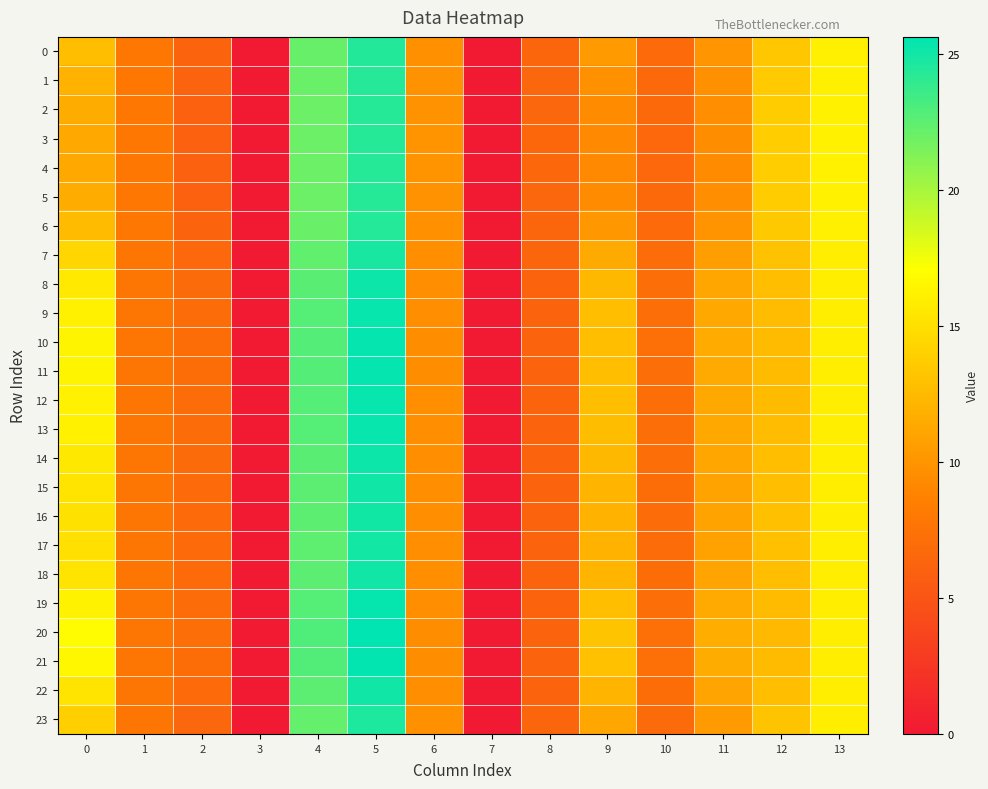

Reading left to right, transcribe all the data shown in this chart.

0: 0=12.8	1=7.9	2=6.3	3=0.0	4=22.1	5=24.5	6=9.7	7=0.0	8=6.5	9=10.3	10=6.8	11=10.0	12=13.4	13=16.0
1: 0=12.1	1=7.9	2=6.2	3=0.0	4=22.0	5=24.4	6=9.8	7=0.0	8=6.5	9=9.8	10=6.7	11=9.7	12=13.6	13=16.1
2: 0=11.6	1=7.9	2=6.1	3=0.0	4=22.0	5=24.3	6=9.9	7=0.0	8=6.6	9=9.4	10=6.7	11=9.5	12=13.7	13=16.1
3: 0=11.4	1=7.9	2=6.0	3=0.0	4=22.0	5=24.3	6=9.9	7=0.0	8=6.6	9=9.2	10=6.6	11=9.5	12=13.7	13=16.1
4: 0=11.3	1=7.9	2=6.0	3=0.0	4=22.0	5=24.3	6=9.9	7=0.0	8=6.6	9=9.2	10=6.6	11=9.5	12=13.7	13=16.2
5: 0=11.6	1=7.9	2=6.1	3=0.0	4=22.0	5=24.3	6=9.9	7=0.0	8=6.6	9=9.4	10=6.7	11=9.5	12=13.7	13=16.1
6: 0=12.6	1=7.9	2=6.3	3=0.0	4=22.1	5=24.4	6=9.8	7=0.0	8=6.5	9=10.1	10=6.8	11=9.9	12=13.5	13=16.0
7: 0=14.4	1=7.8	2=6.6	3=0.0	4=22.3	5=24.8	6=9.6	7=0.0	8=6.4	9=11.5	10=7.0	11=10.6	12=13.0	13=15.9
8: 0=15.6	1=7.8	2=6.9	3=0.0	4=22.6	5=25.2	6=9.5	7=0.0	8=6.3	9=12.3	10=7.1	11=11.2	12=12.7	13=15.9
9: 0=16.2	1=7.8	2=7.0	3=0.0	4=22.7	5=25.4	6=9.5	7=0.0	8=6.3	9=12.7	10=7.2	11=11.4	12=12.6	13=15.9
10: 0=16.4	1=7.8	2=7.1	3=0.0	4=22.8	5=25.4	6=9.5	7=0.0	8=6.2	9=12.9	10=7.2	11=11.5	12=12.6	13=15.9
11: 0=16.4	1=7.8	2=7.1	3=0.0	4=22.8	5=25.4	6=9.5	7=0.0	8=6.2	9=12.8	10=7.2	11=11.5	12=12.6	13=15.9
12: 0=16.2	1=7.8	2=7.0	3=0.0	4=22.8	5=25.4	6=9.5	7=0.0	8=6.3	9=12.7	10=7.2	11=11.4	12=12.6	13=15.9
13: 0=16.1	1=7.8	2=7.0	3=0.0	4=22.7	5=25.3	6=9.5	7=0.0	8=6.3	9=12.7	10=7.2	11=11.4	12=12.6	13=15.9
14: 0=15.6	1=7.8	2=6.9	3=0.0	4=22.6	5=25.2	6=9.5	7=0.0	8=6.3	9=12.3	10=7.1	11=11.1	12=12.8	13=15.9
15: 0=15.3	1=7.8	2=6.8	3=0.0	4=22.5	5=25.1	6=9.6	7=0.0	8=6.3	9=12.1	10=7.1	11=11.0	12=12.8	13=15.9
16: 0=15.1	1=7.8	2=6.8	3=0.0	4=22.5	5=25.0	6=9.6	7=0.0	8=6.3	9=12.0	10=7.0	11=10.9	12=12.9	13=15.9
17: 0=15.0	1=7.8	2=6.8	3=0.0	4=22.5	5=25.0	6=9.6	7=0.0	8=6.3	9=11.9	10=7.0	11=10.9	12=12.9	13=15.9
18: 0=15.3	1=7.8	2=6.8	3=0.0	4=22.5	5=25.1	6=9.6	7=0.0	8=6.3	9=12.1	10=7.1	11=11.0	12=12.8	13=15.9
19: 0=16.3	1=7.8	2=7.0	3=0.0	4=22.8	5=25.4	6=9.5	7=0.0	8=6.3	9=12.8	10=7.2	11=11.4	12=12.6	13=15.9
20: 0=16.8	1=7.8	2=7.2	3=0.0	4=22.9	5=25.6	6=9.5	7=0.0	8=6.2	9=13.2	10=7.3	11=11.7	12=12.5	13=15.9
21: 0=16.5	1=7.8	2=7.1	3=0.0	4=22.8	5=25.5	6=9.5	7=0.0	8=6.2	9=13.0	10=7.2	11=11.5	12=12.5	13=15.9
22: 0=15.3	1=7.8	2=6.8	3=0.0	4=22.5	5=25.1	6=9.6	7=0.0	8=6.3	9=12.1	10=7.1	11=11.0	12=12.8	13=15.9
23: 0=13.9	1=7.8	2=6.5	3=0.0	4=22.3	5=24.7	6=9.7	7=0.0	8=6.4	9=11.1	10=6.9	11=10.4	12=13.2	13=16.0